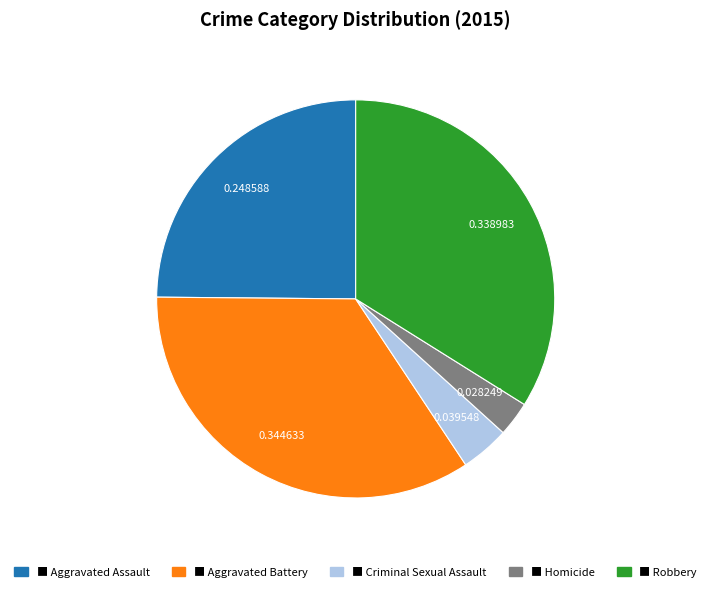

Does any single category account for the majority?

No